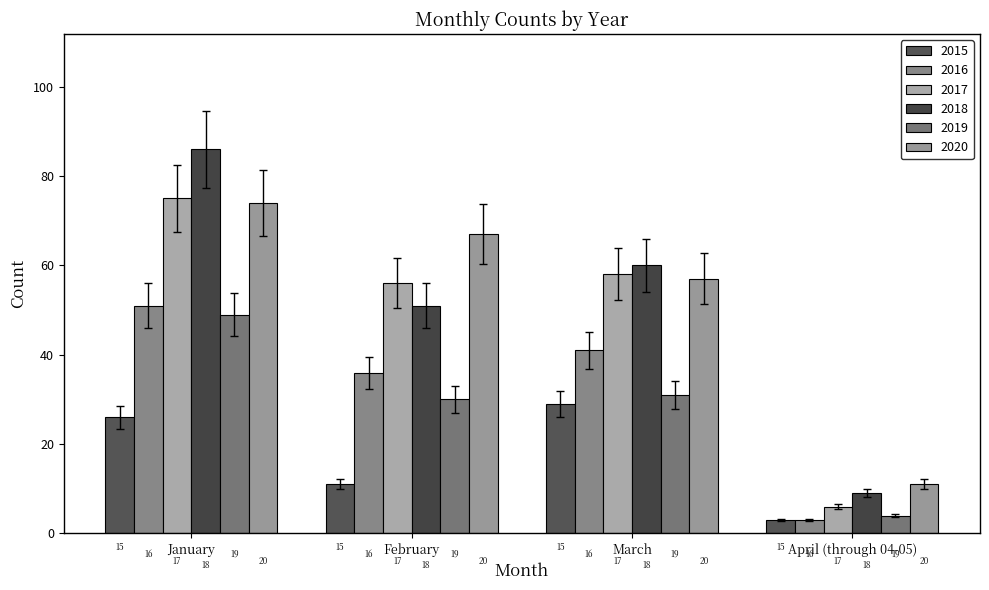

Are the bars grouped side by side (vs. stacked)?

Yes